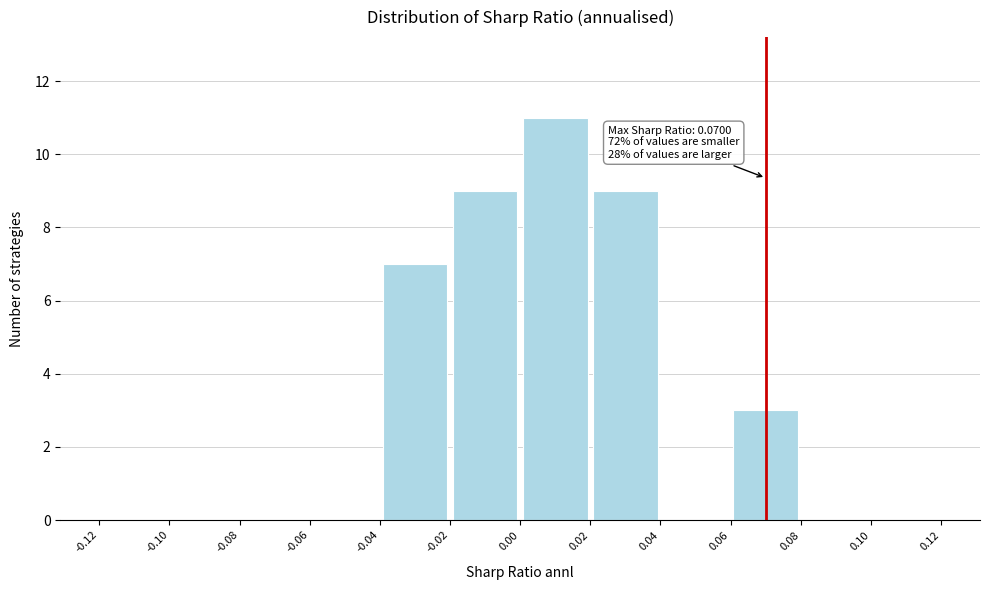

Which range on the x-axis has the tallest bar?

0.00 to 0.02